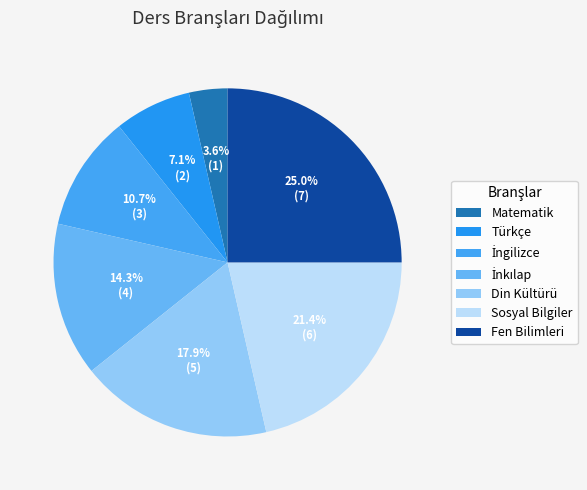

Which category has the smallest portion of the pie?

Matematik